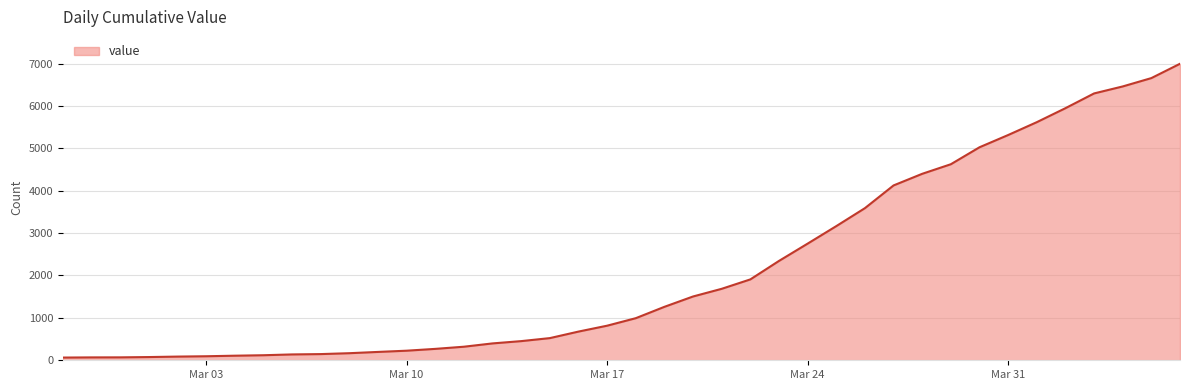

How many values are below 993?

20